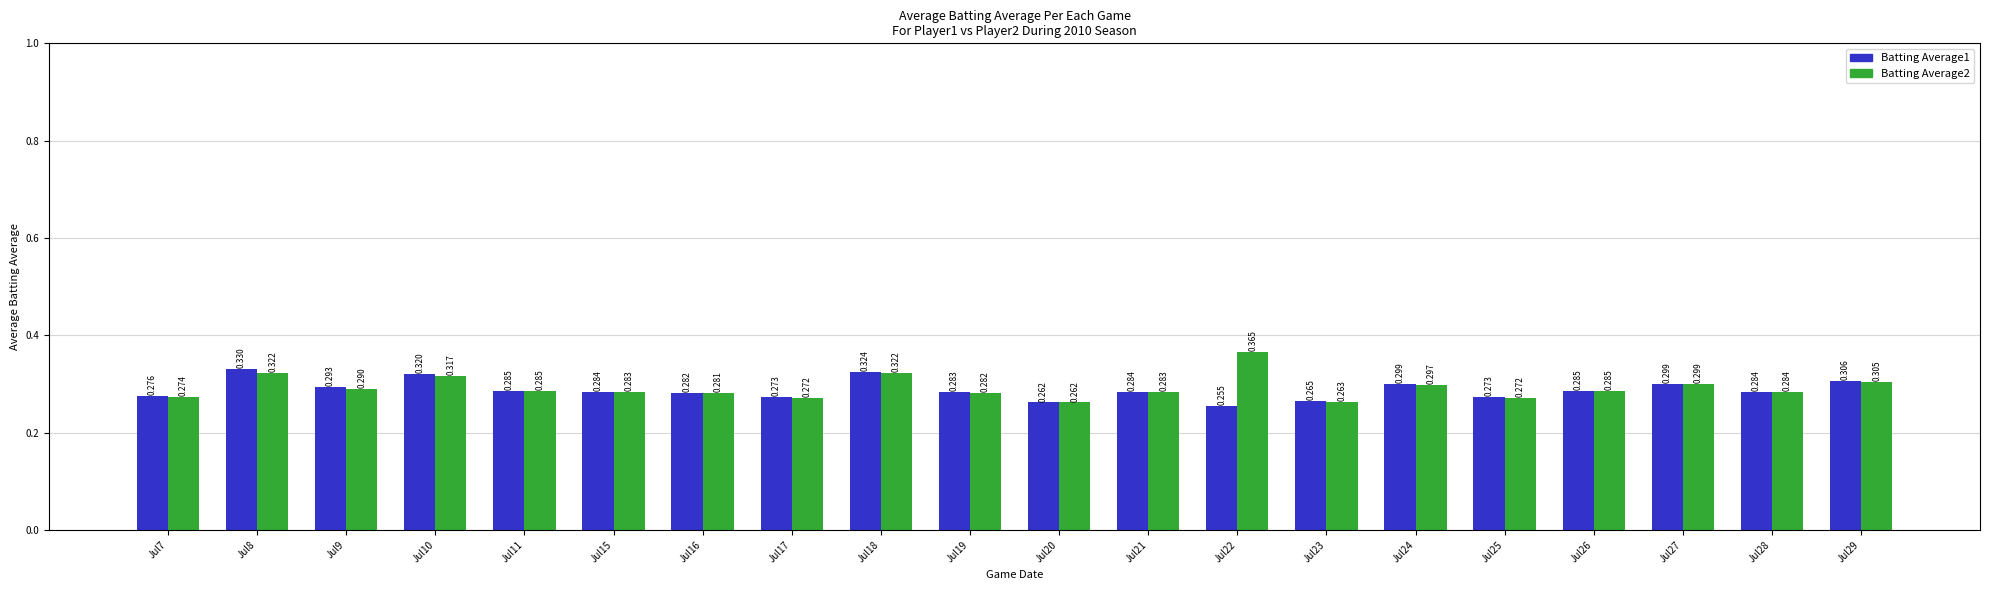

Is the value of Batting Average1 at Jul23 greater than the value of Batting Average2 at Jul27?

No